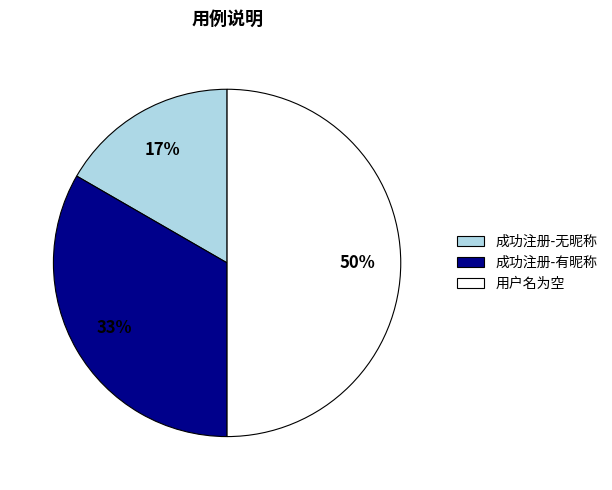

To the nearest percent, what is the average slice percentage?

33%